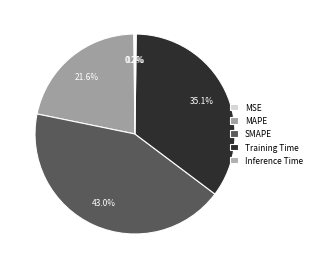

What is the total percentage of Inference Time and SMAPE?

43.1%